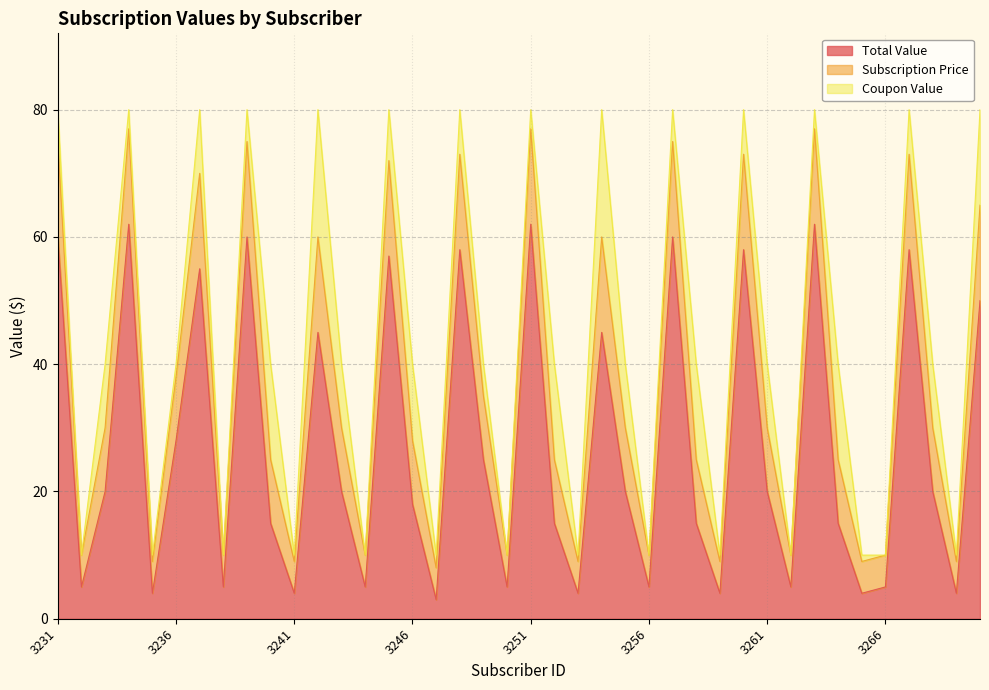

The Total Value series shows 20 at 3243. True or false?

True